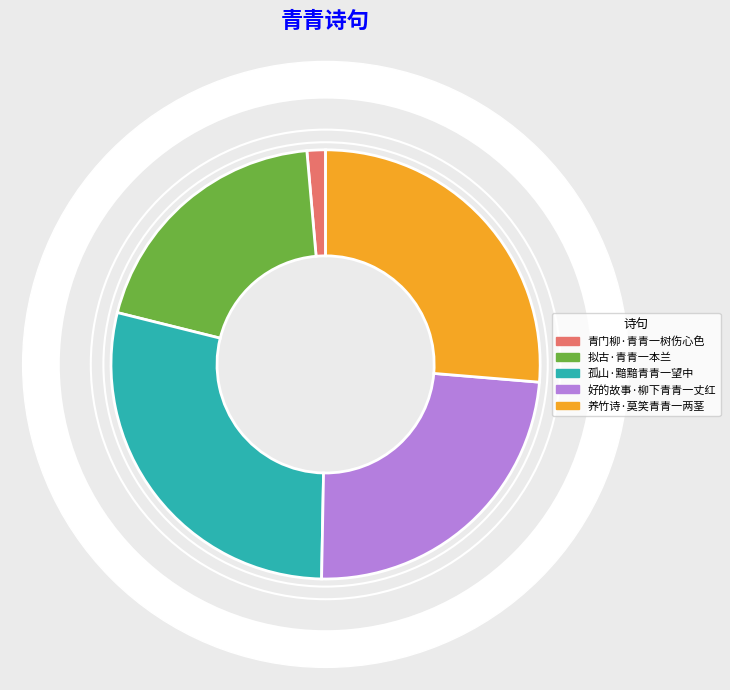

Is it true that 养竹诗·莫笑青青一两茎 is 26% of the pie?

True